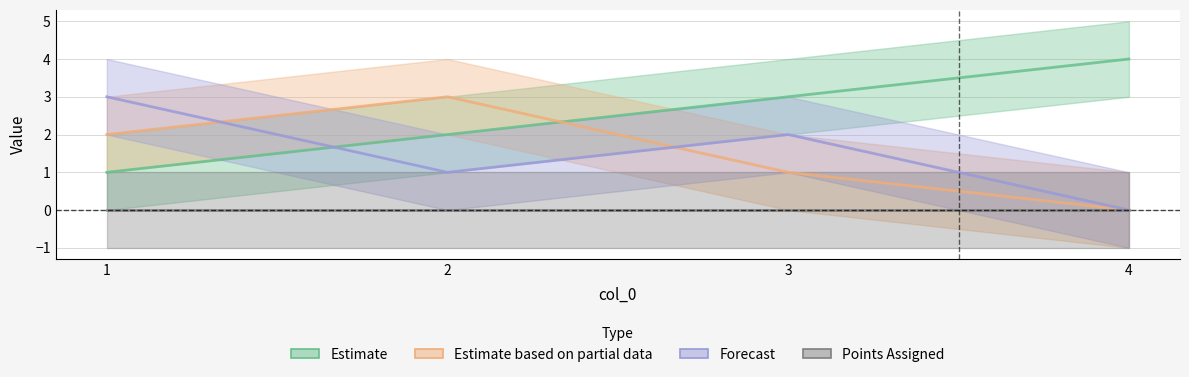

What are all the series names shown in the legend?

Estimate, Estimate based on partial data, Forecast, Points Assigned